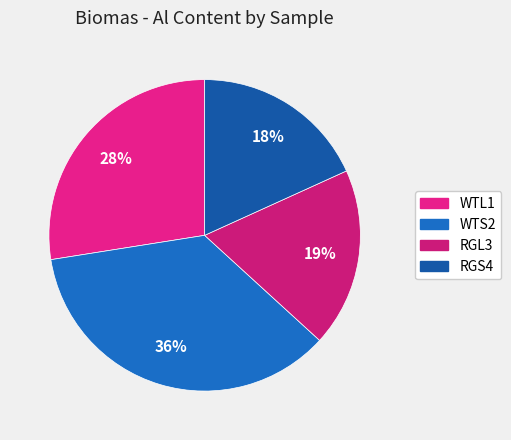

Is there a majority slice in this chart?

No